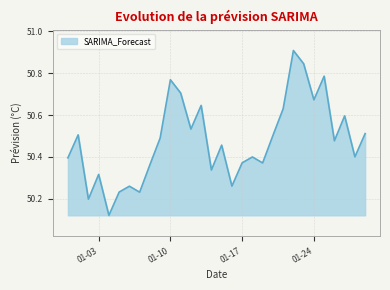

What is the maximum value shown in the chart?

50.9